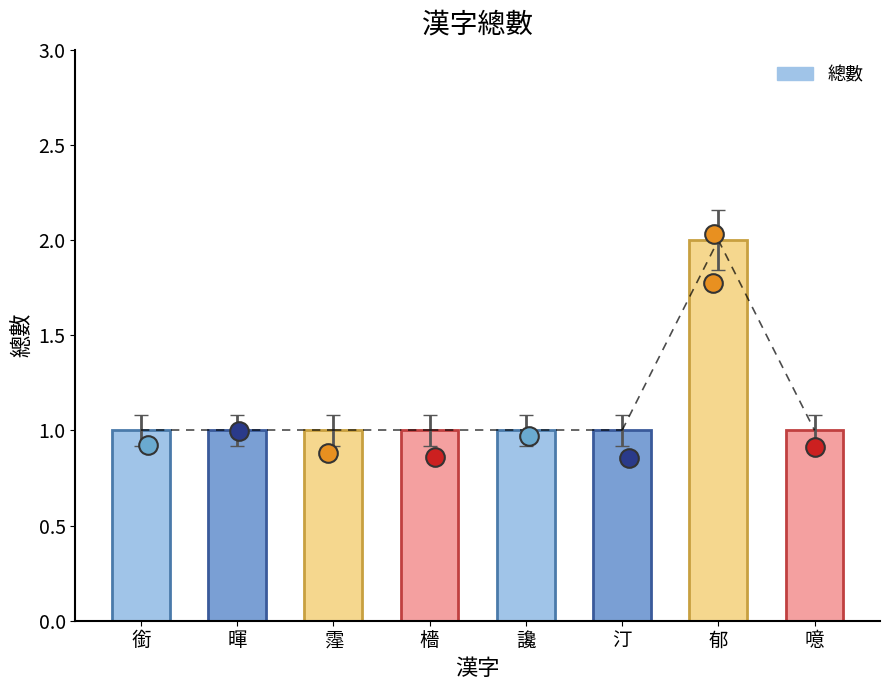

Approximately how many times larger is the value at 汀 compared to 郁?

0.5